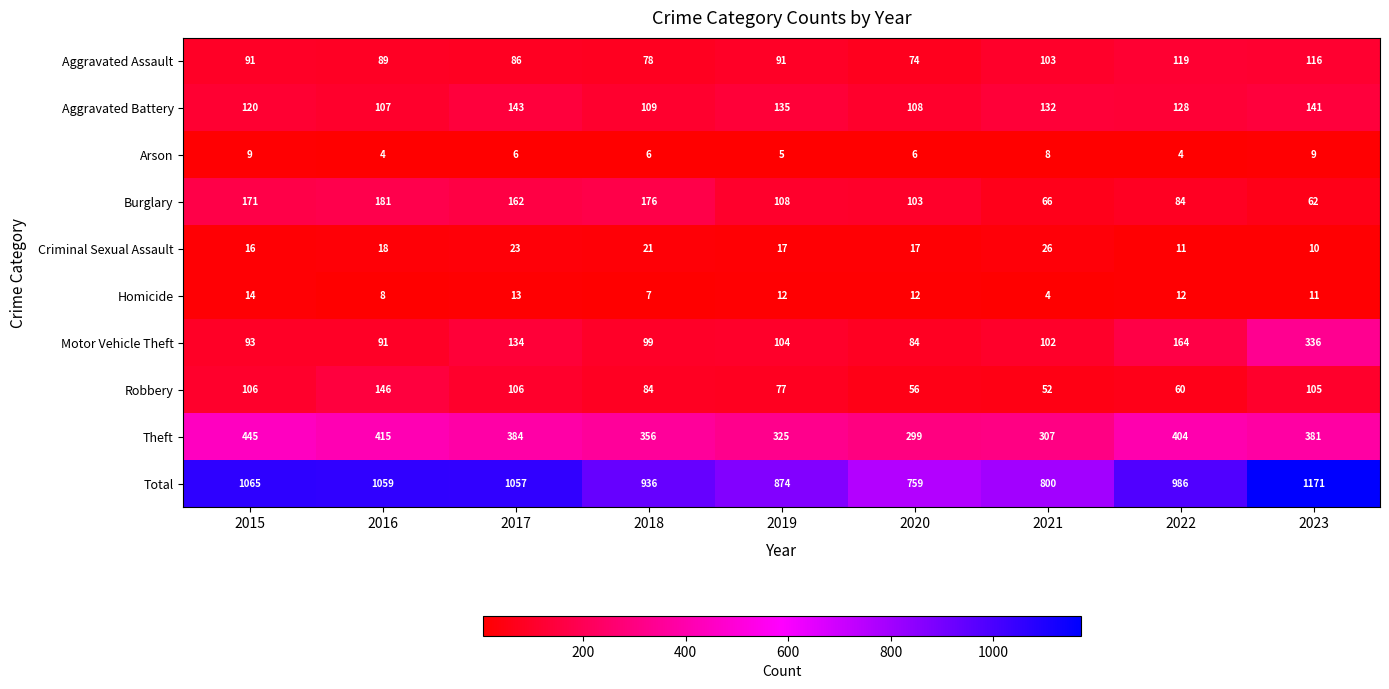

At which category does the chart reach its peak across all series?

2023